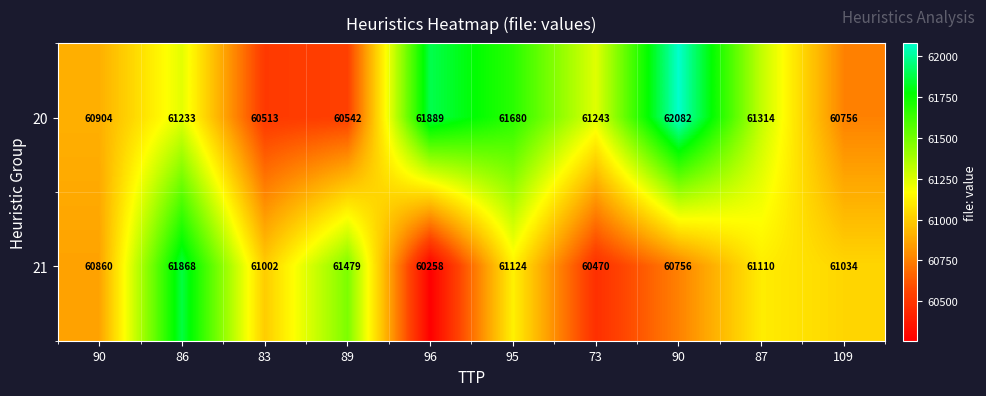

What is the greatest value displayed?

62082